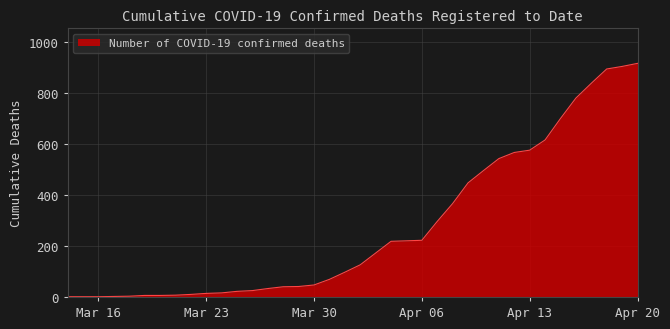

Count the number of categories in the chart.

38